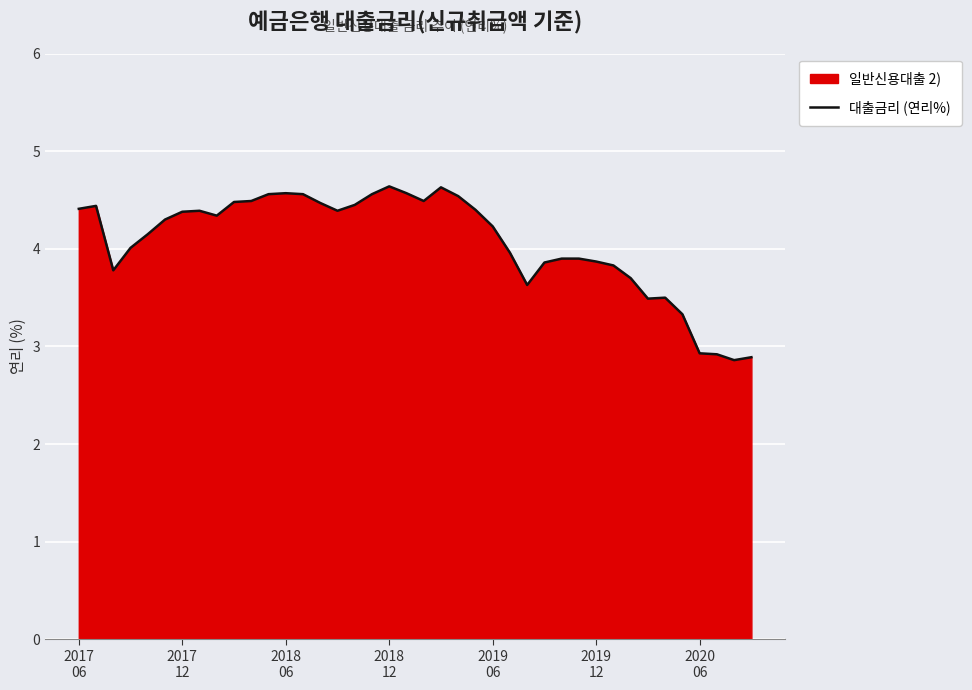

What is the minimum value shown in the chart?

2.9